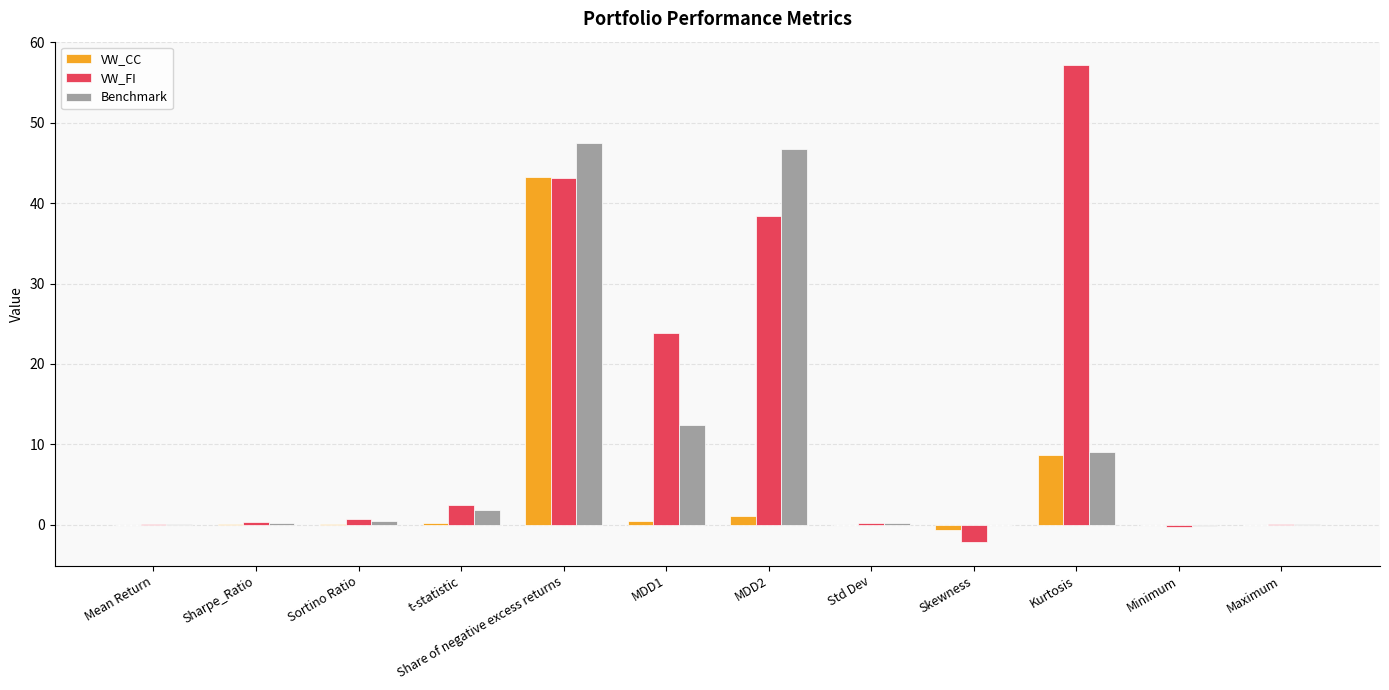

The Benchmark series shows 31.2 at MDD2. True or false?

False